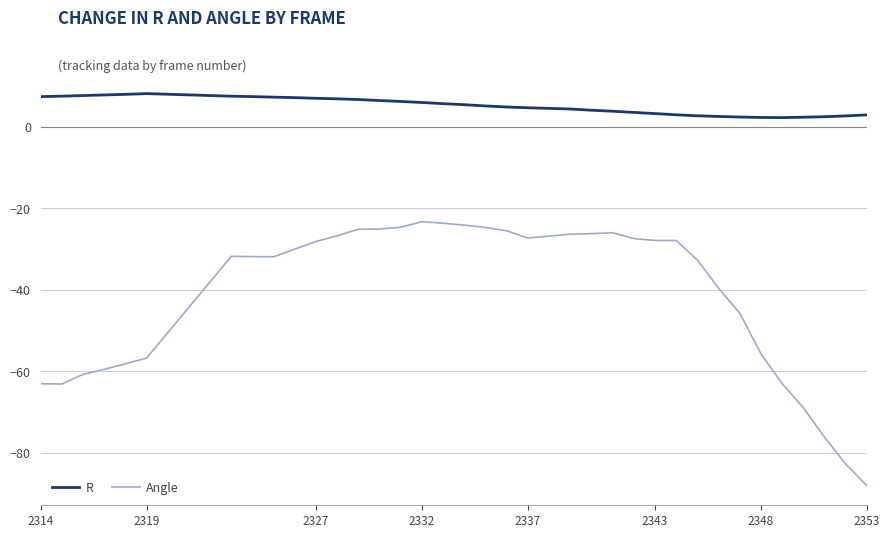

How many lines are shown in the chart?

2